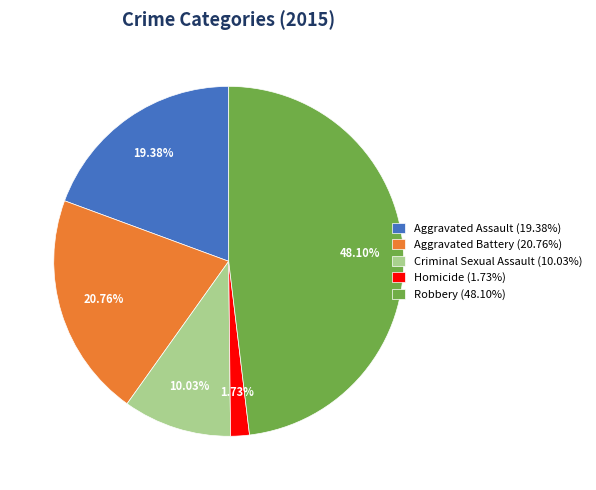

Approximately how many times larger is the value at Robbery (48.10%) compared to Criminal Sexual Assault (10.03%)?

4.8